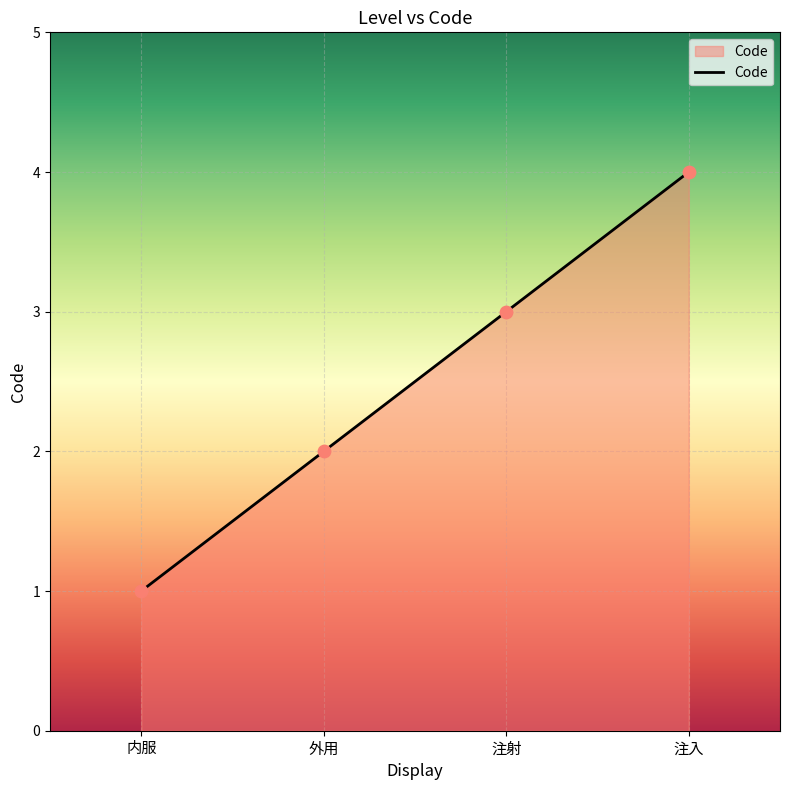

What is the change in value from 注射 to 注入?

+1